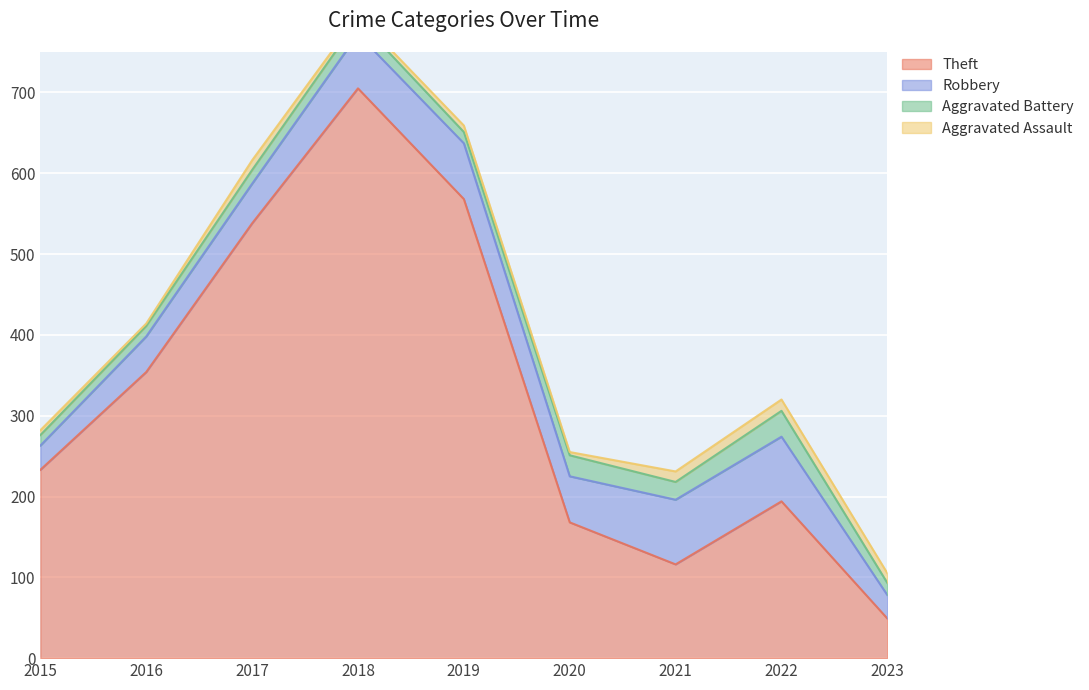

What is the minimum value for Robbery?

29